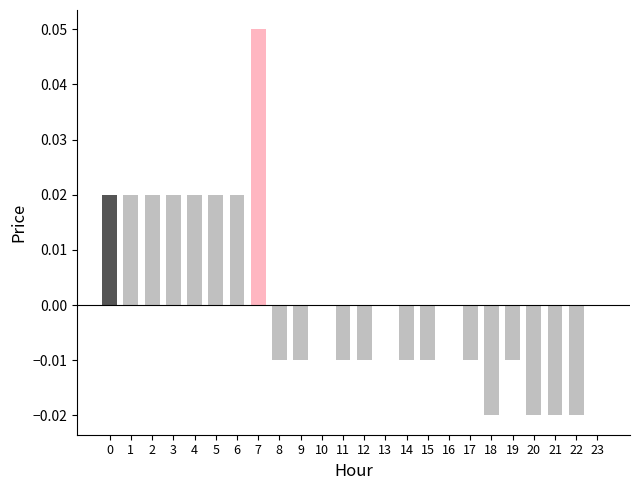

The value at 5 is 0.0. True or false?

True